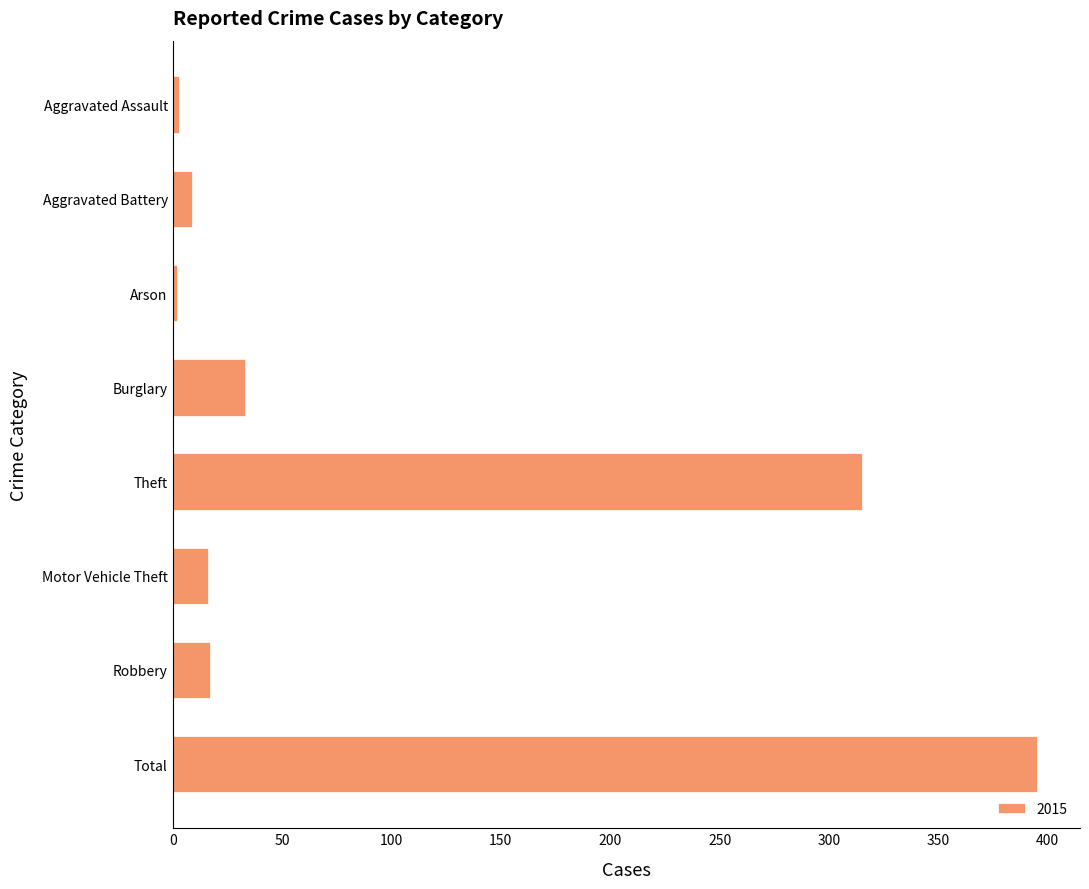

How many data points does each series have?

8